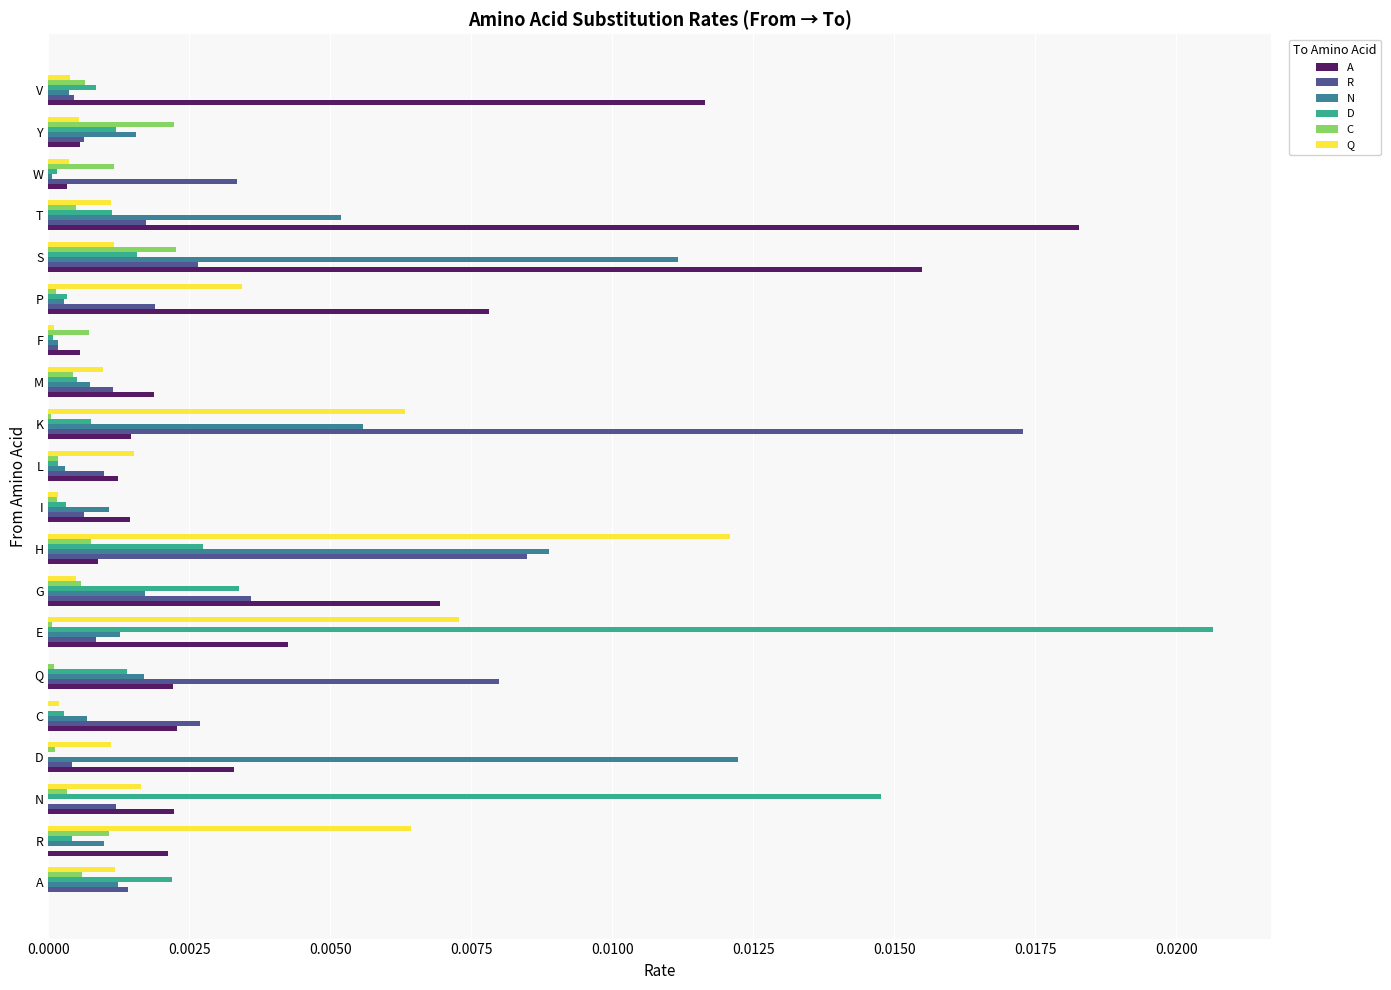

Which series has the largest total across all categories?

A